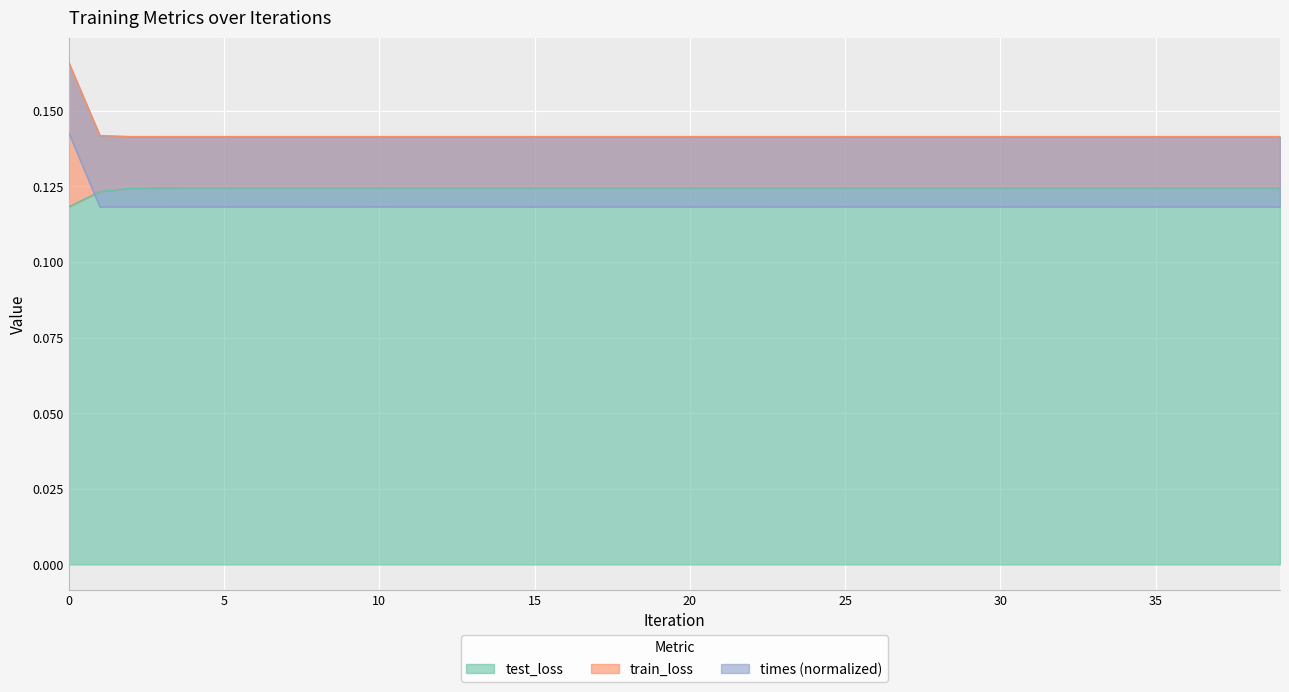

Is it true that times equals 0.2 at 8?

False